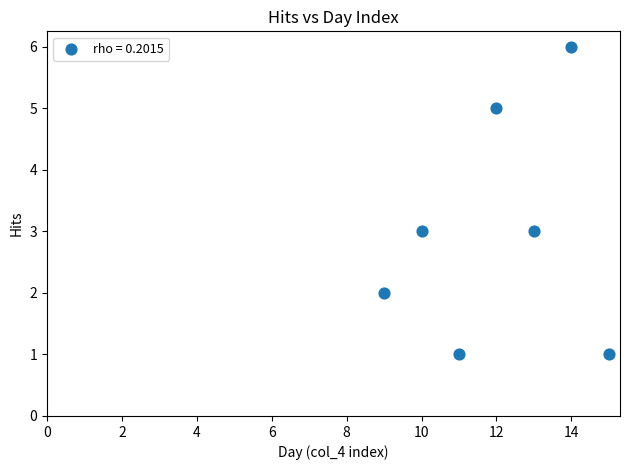

What is the range of Y values (max minus min)?

5